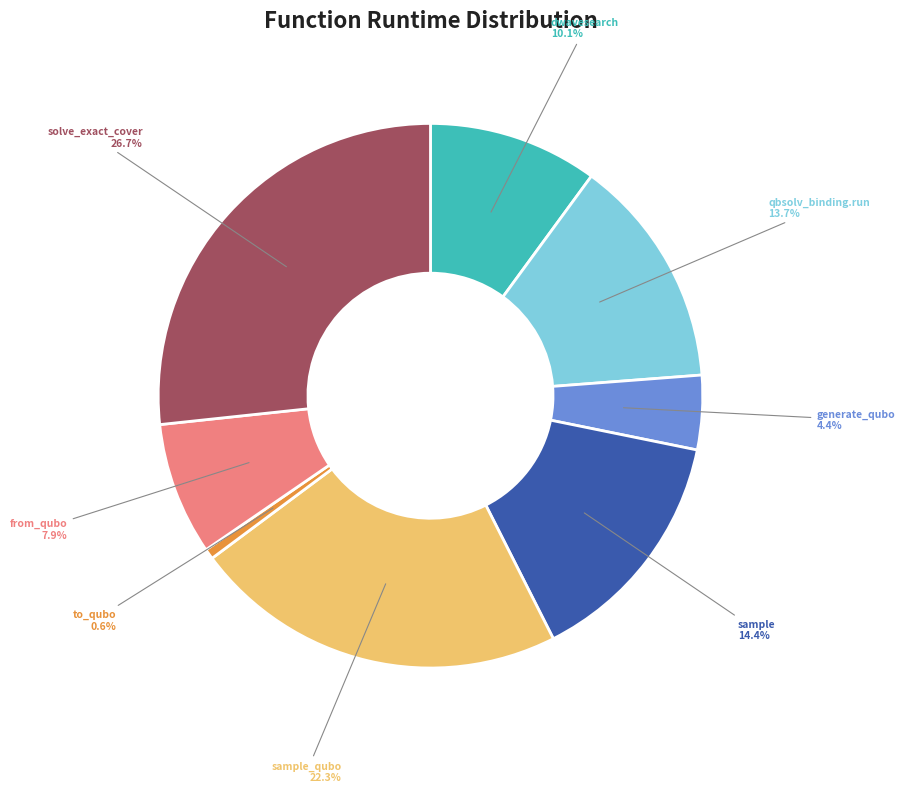

Is there any slice that represents more than half of the pie?

No